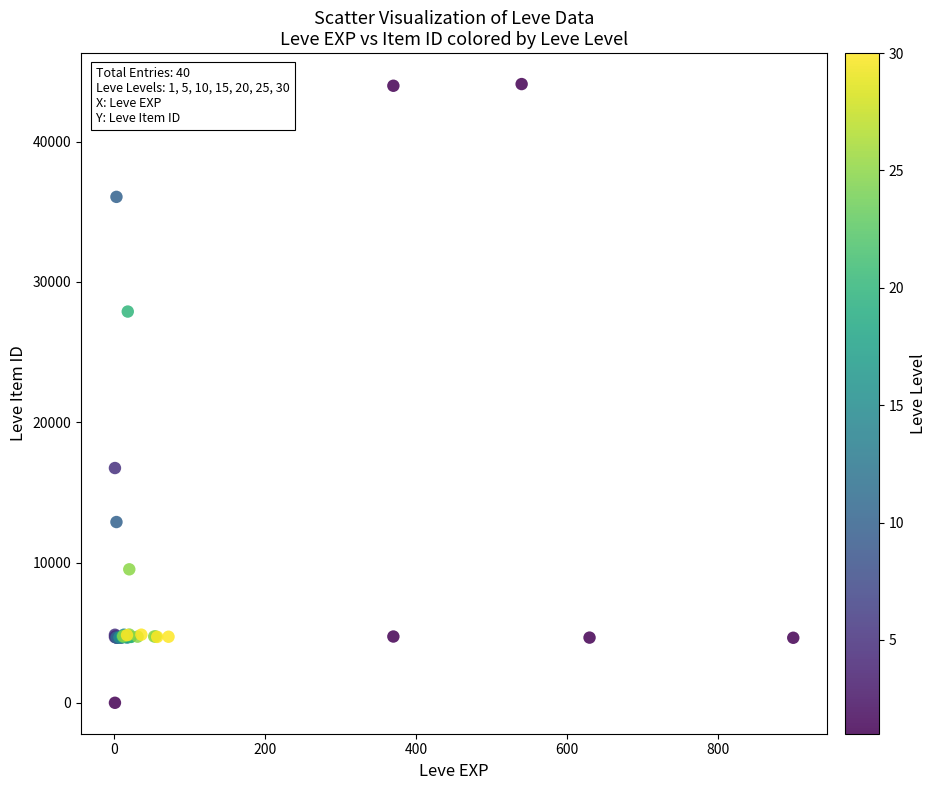

What Y value in the scatter plot is closest to 22050?

16734